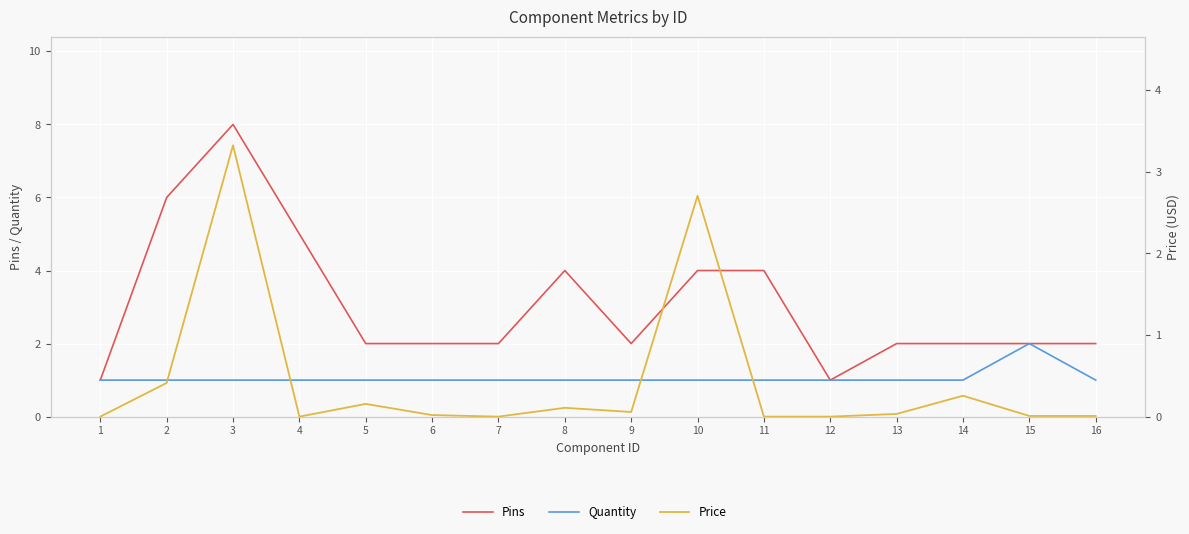

Is the value of Quantity at 3 greater than the value of Pins at 13?

No